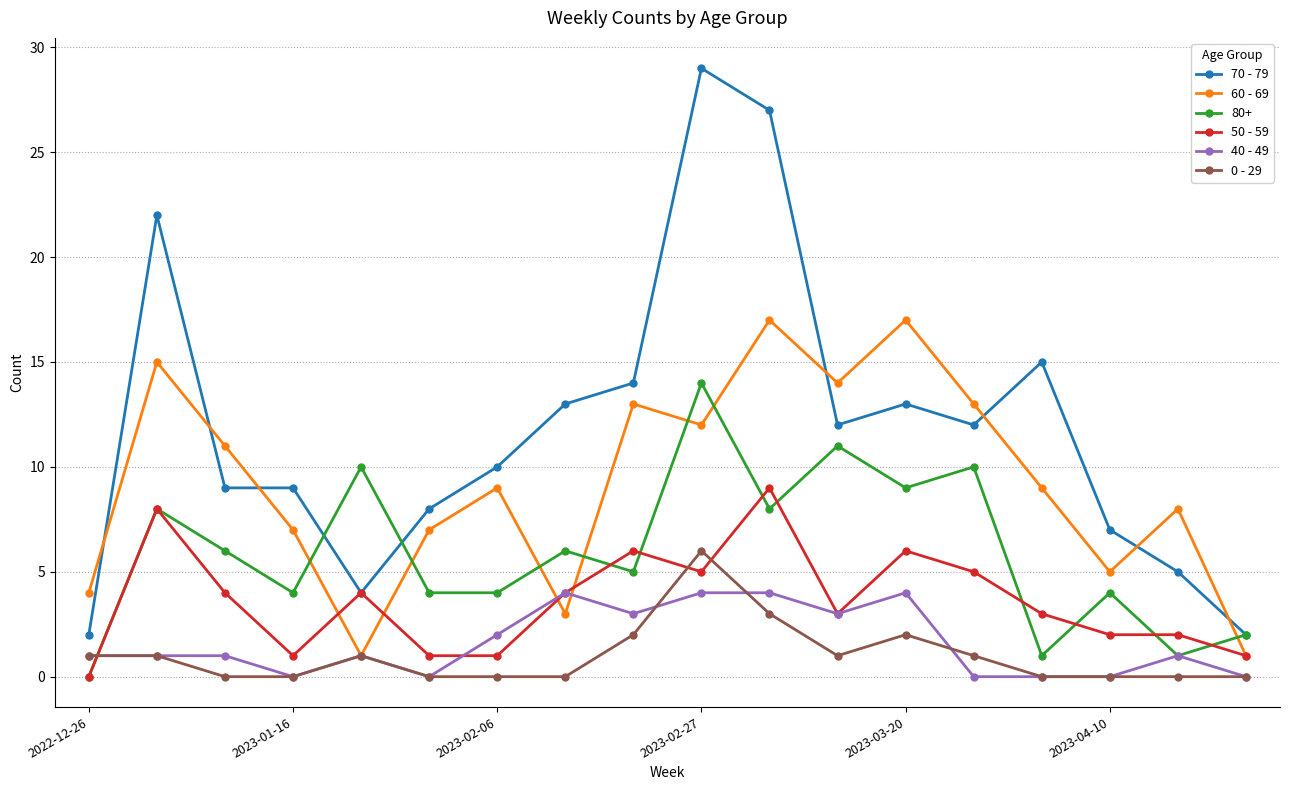

How many lines are shown in the chart?

6